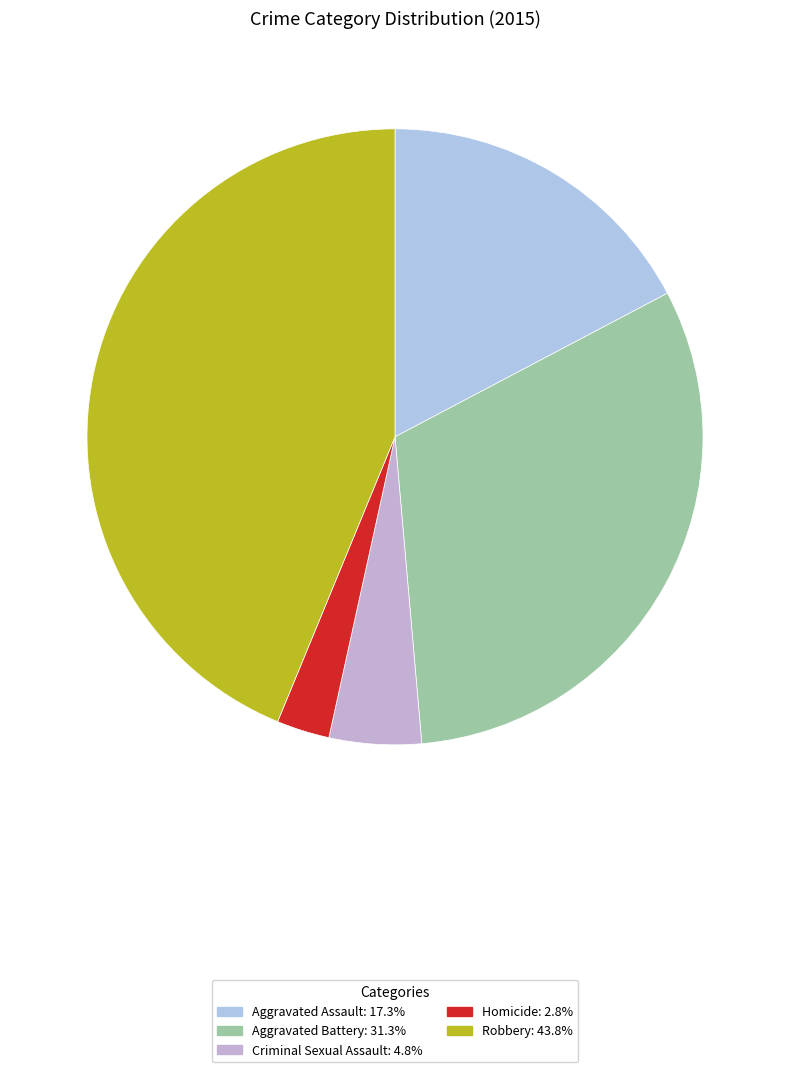

Which category has the smallest portion of the pie?

Homicide